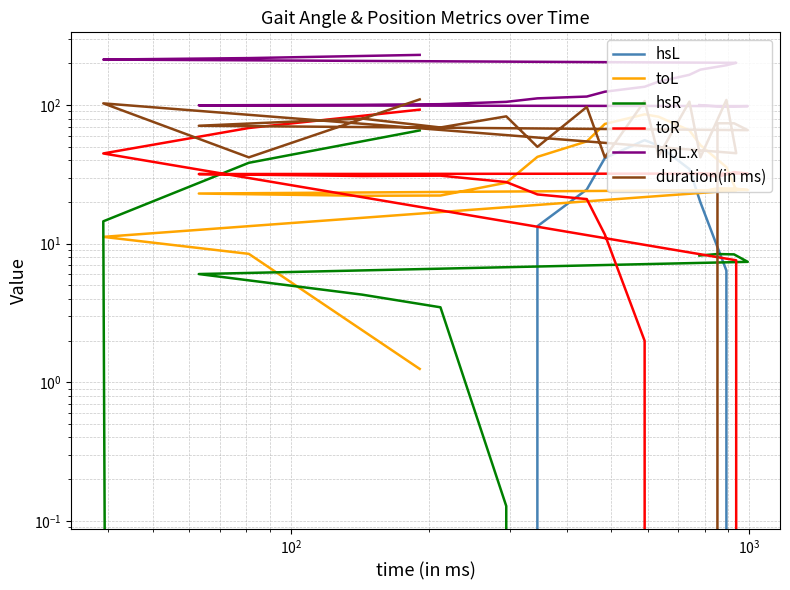

How many data points does each series have?

20